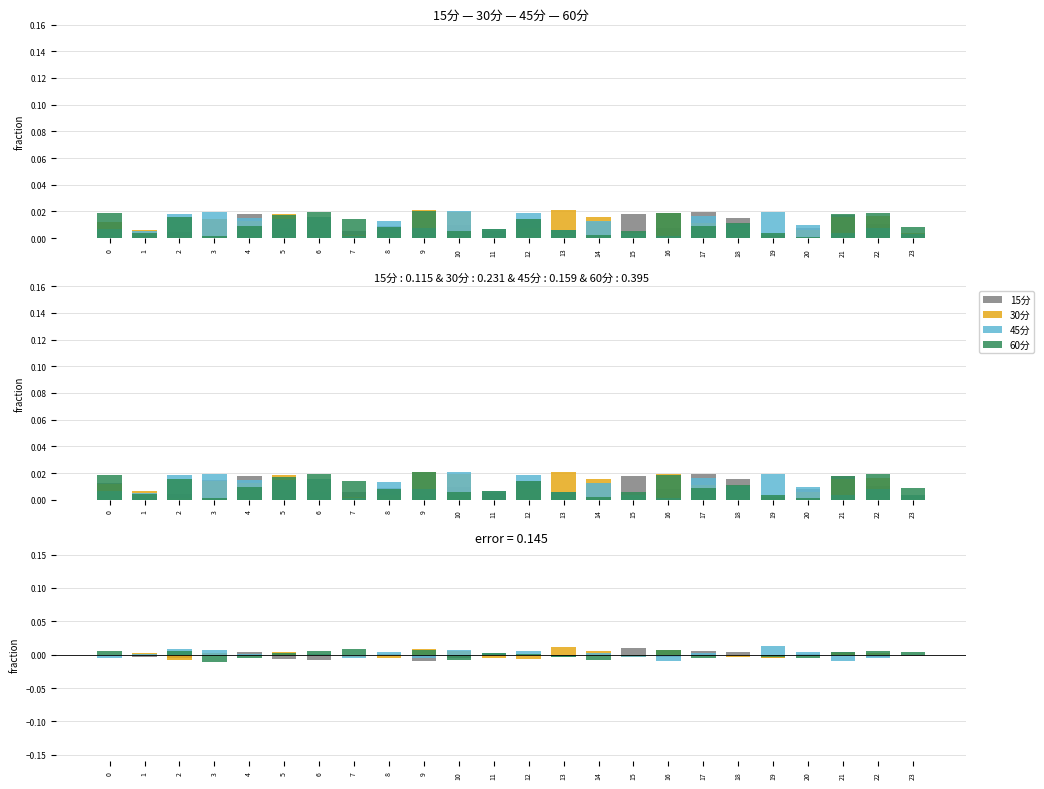

How many series are shown in this chart?

4